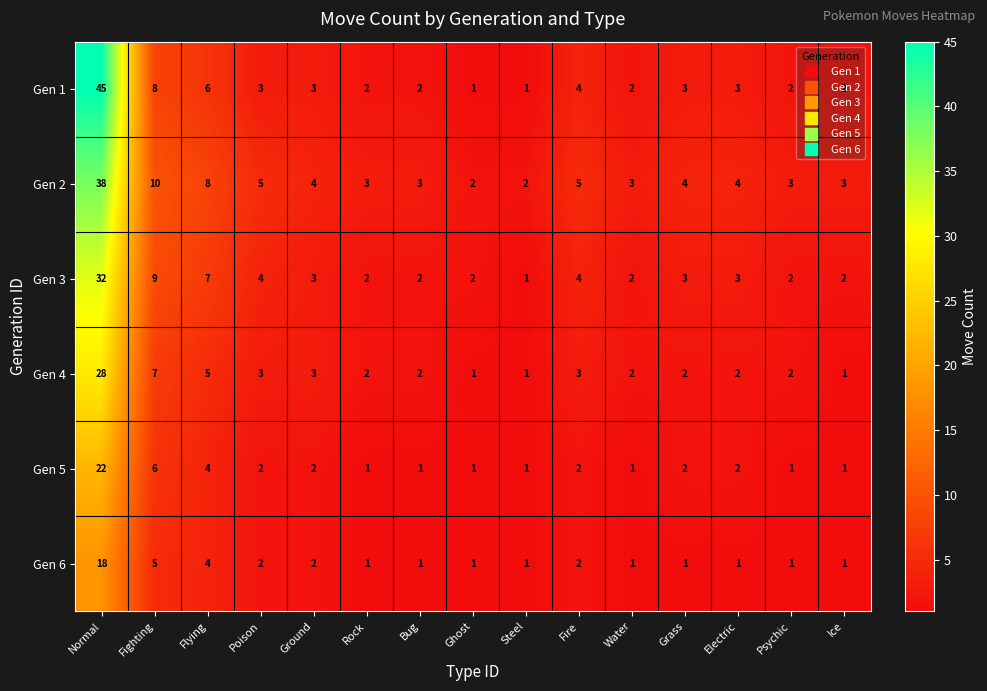

The Gen 6 series shows 1 at Electric. True or false?

True